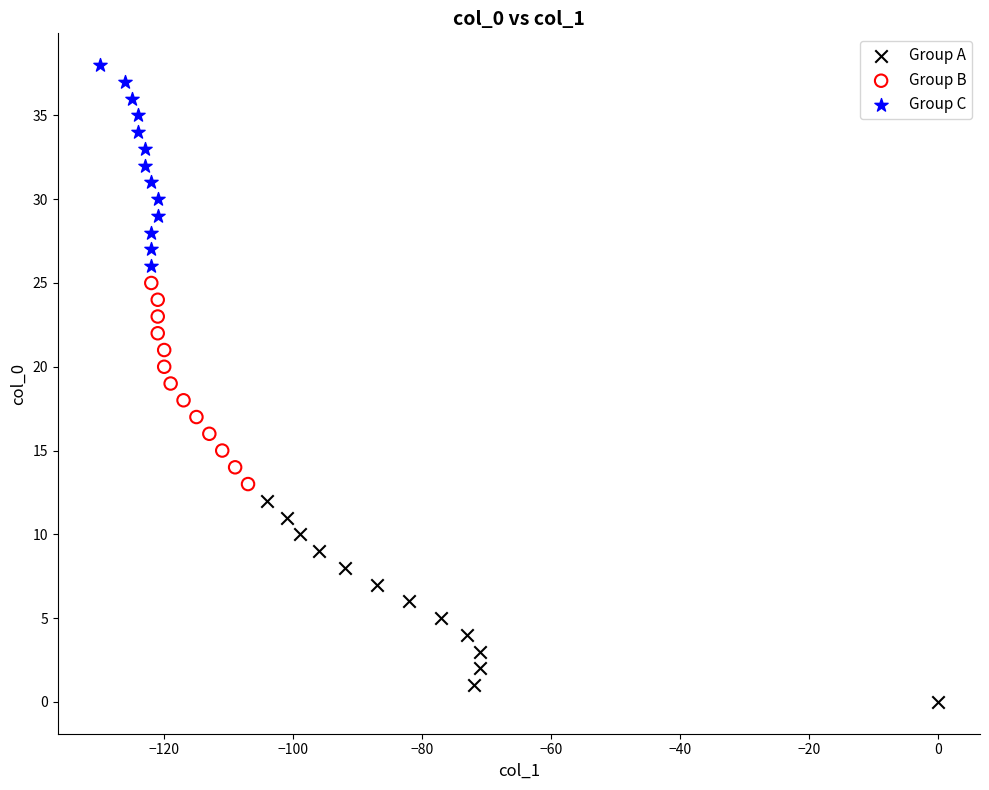

Which series contains the lowest Y value?

Group A